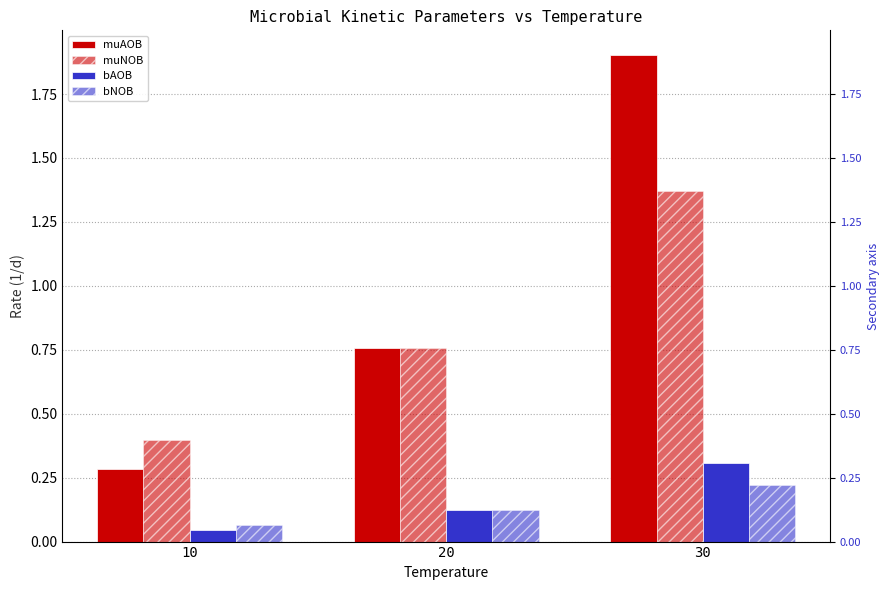

How many bars are there in total?

12